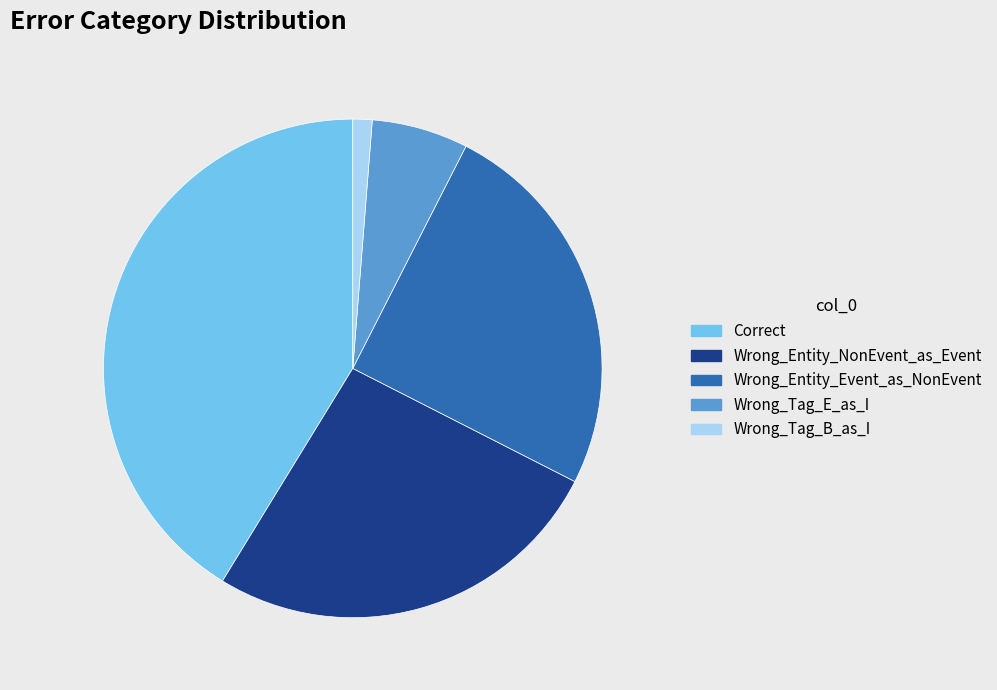

Does Wrong_Entity_NonEvent_as_Event account for over 50% of the chart?

No